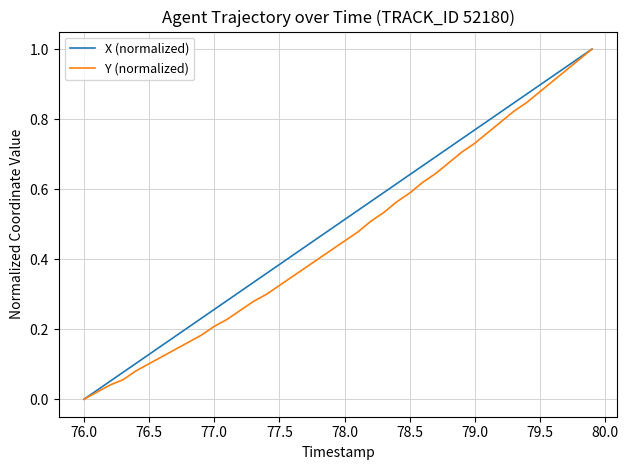

Is this an area chart (filled region under the line)?

No